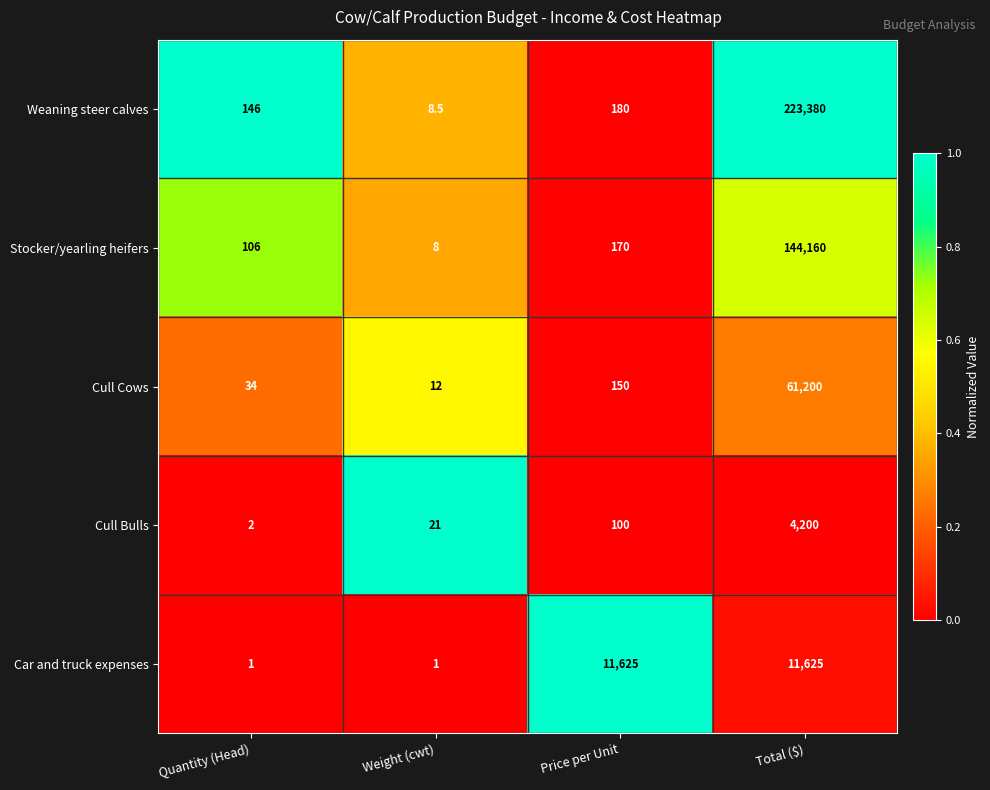

At Price per Unit, list the series in order from largest to smallest.

Car and truck expenses, Weaning steer calves, Stocker/yearling heifers, Cull Cows, Cull Bulls